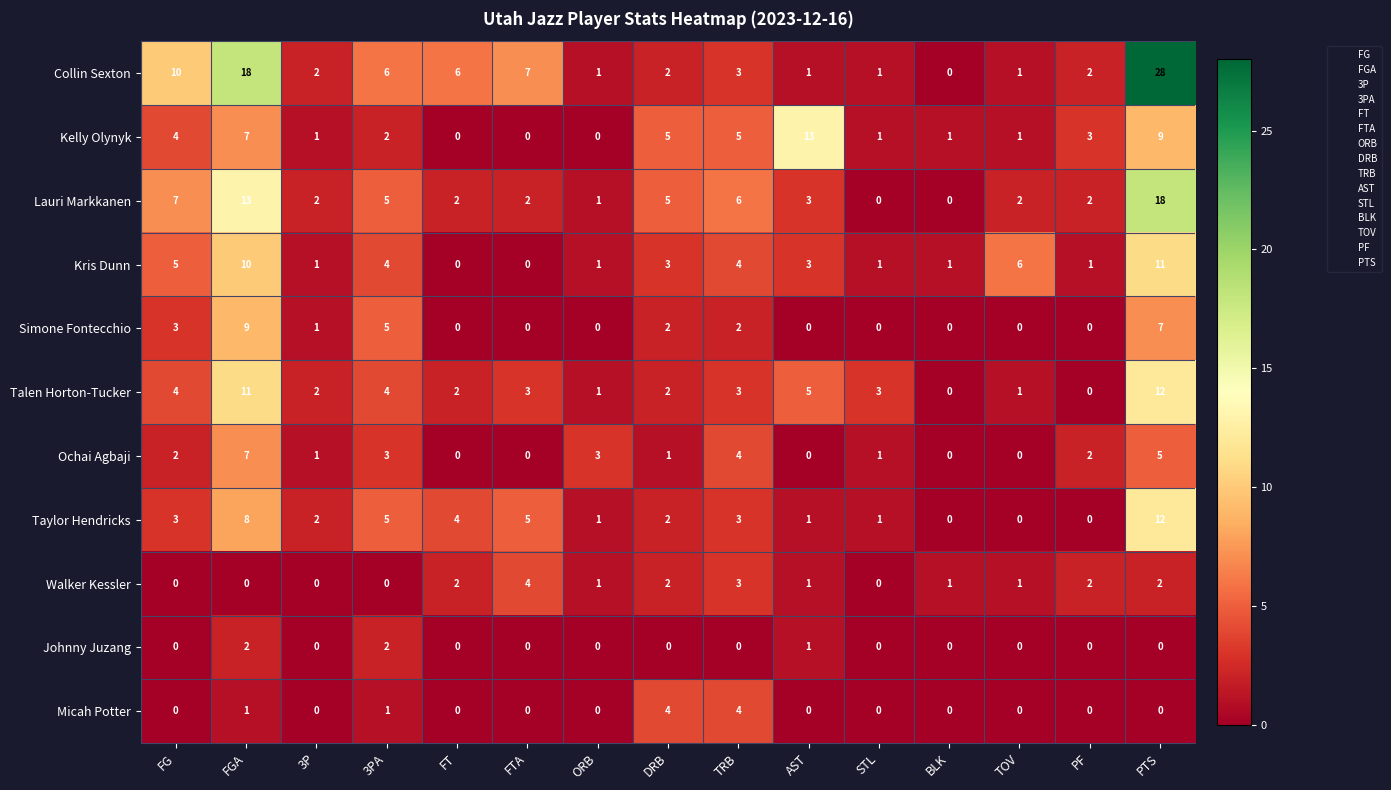

What is the total value across all series at FG?

38